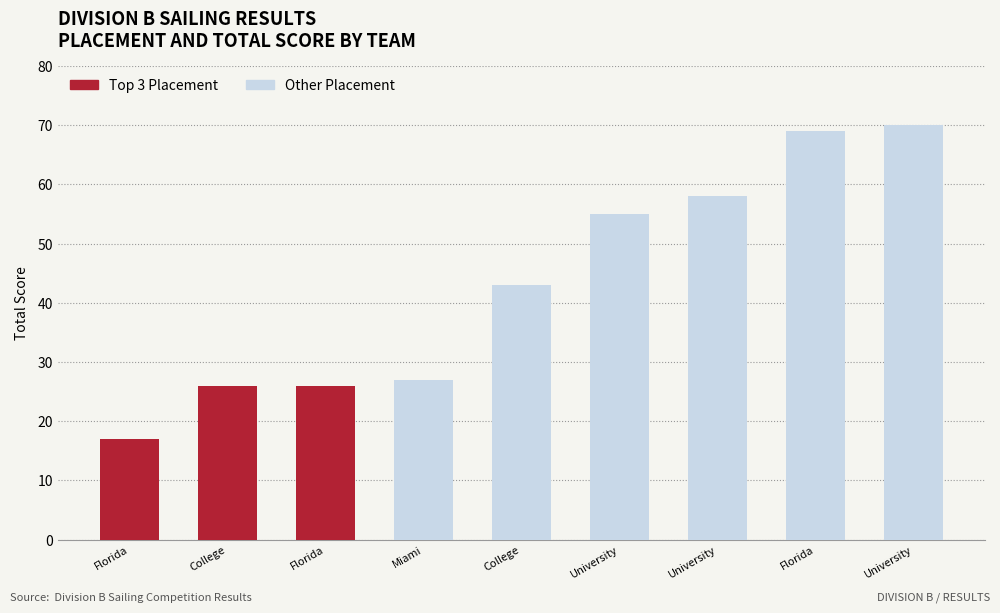

Read the value at Florida, to the nearest 10.

70